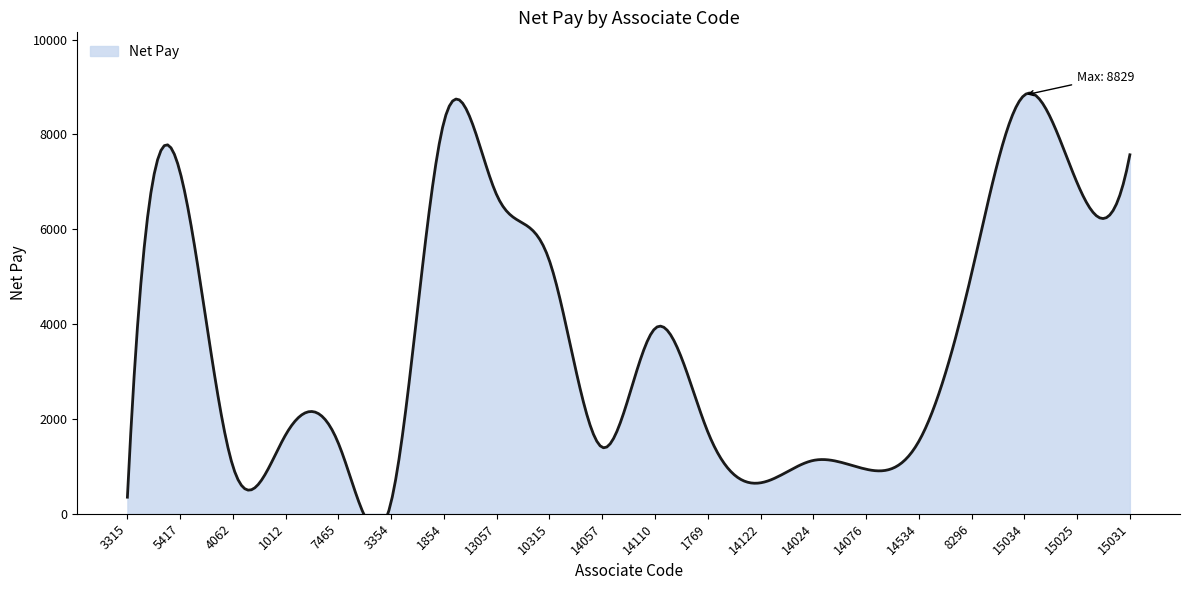

Is it true that the value at 1769 is 3073?

False